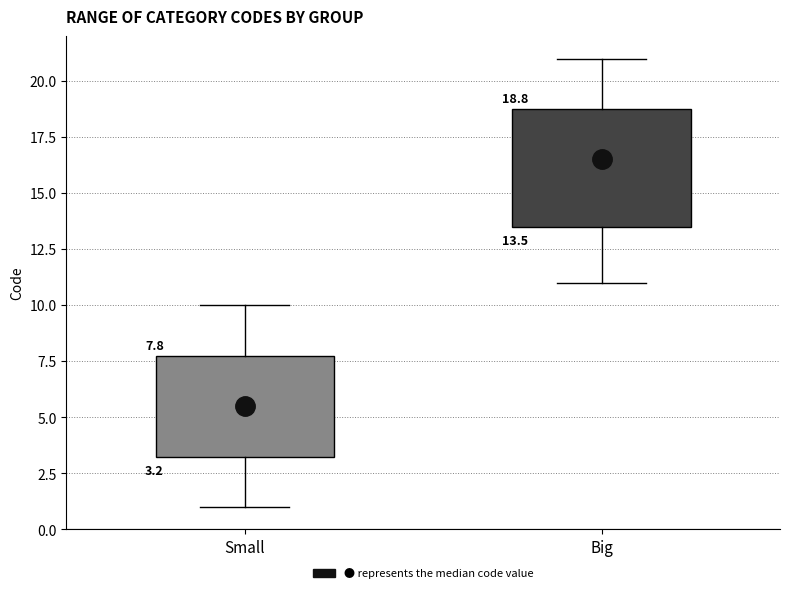

Comparing the boxes themselves (not the whiskers), which one is the tallest?

Big